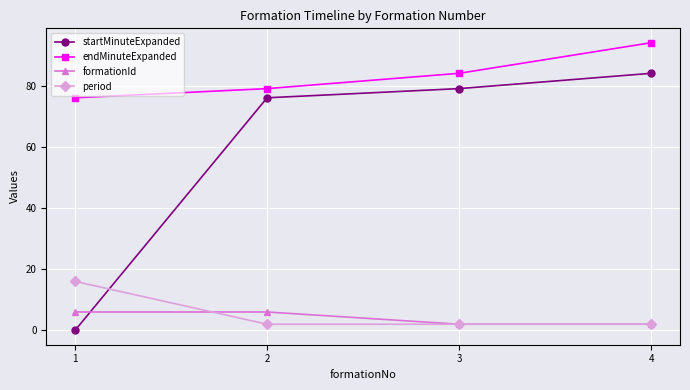

What is the difference between the endMinuteExpanded values at 4 and 3?

10